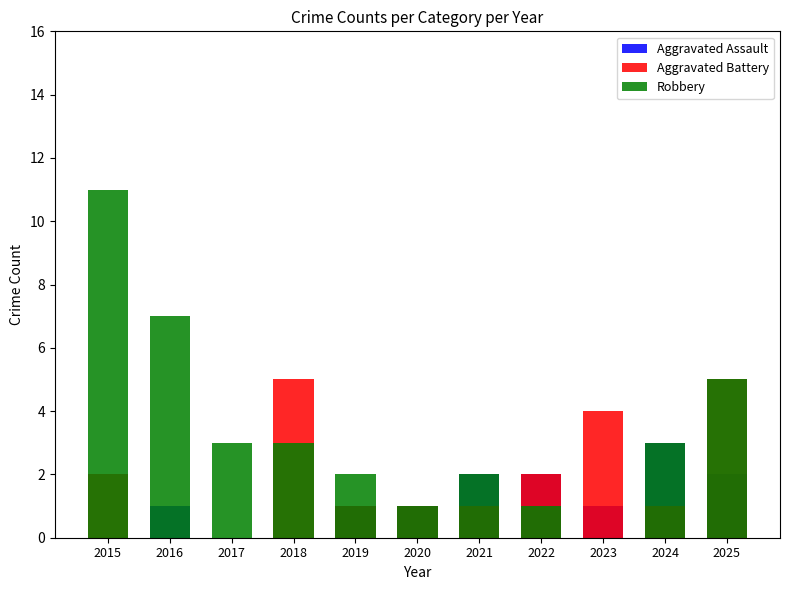

How many values in the Aggravated Assault series exceed 1?

4